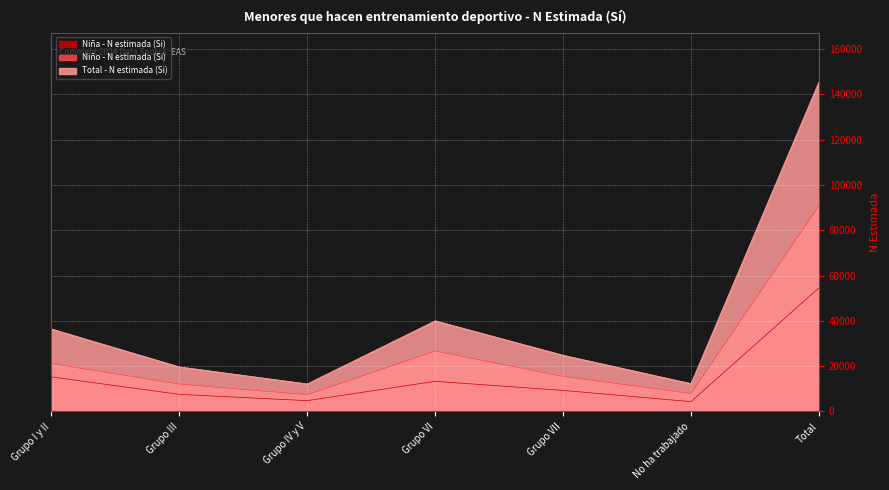

True or false: Niño - N estimada (Si) and Niña - N estimada (Si) intersect in this chart.

False